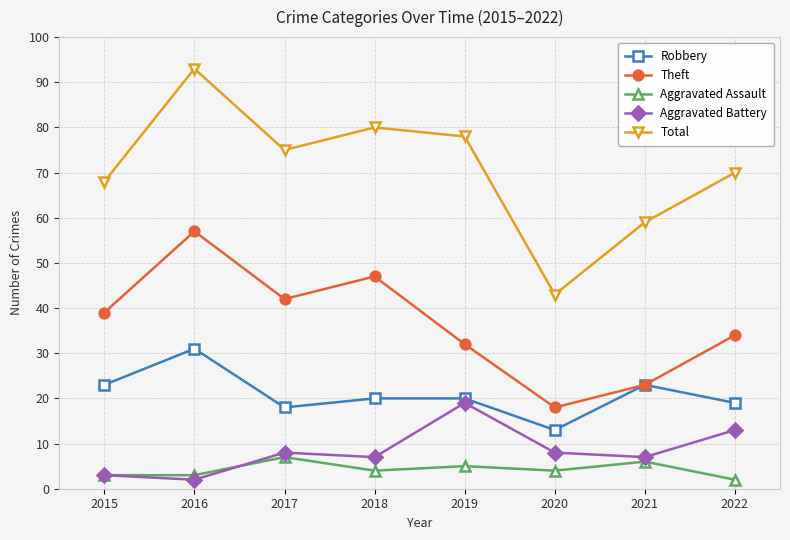

Does the chart have visible grid lines?

Yes